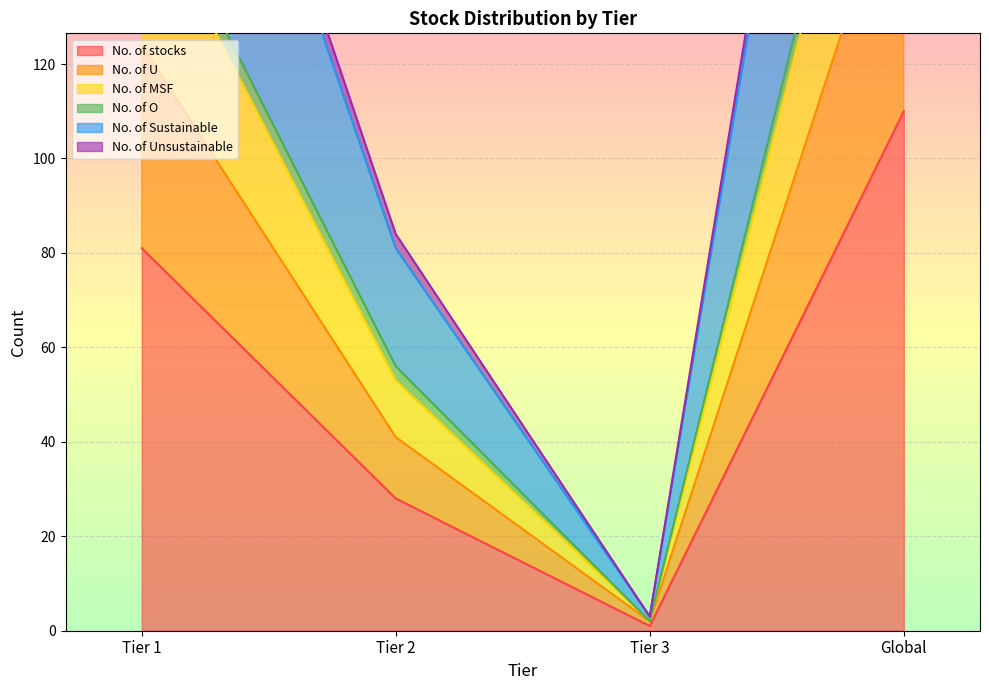

Between Tier 1 and Global, which series saw the biggest shift?

No. of MSF